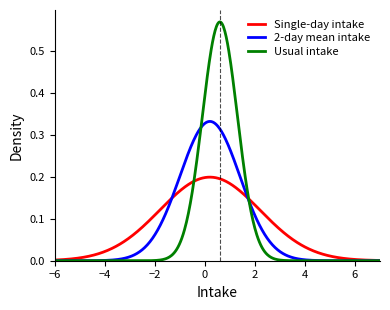

List the series in order of their peak value, highest first.

Usual intake, 2-day mean intake, Single-day intake